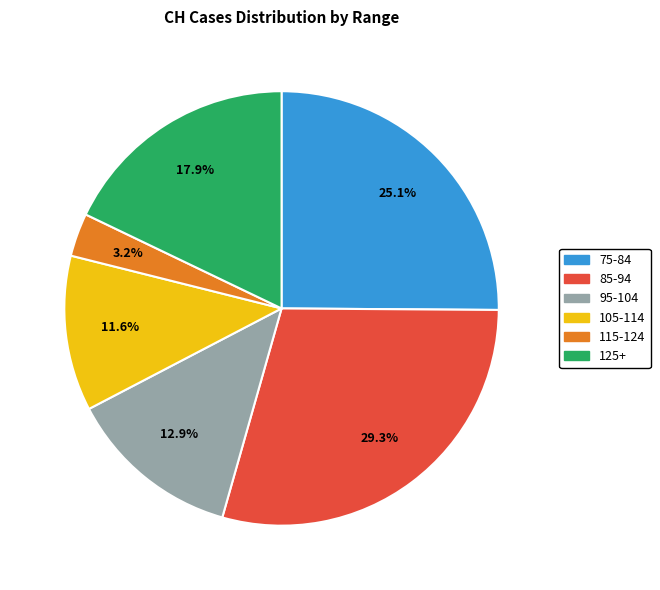

Which has a higher value, 115-124 or 85-94?

85-94